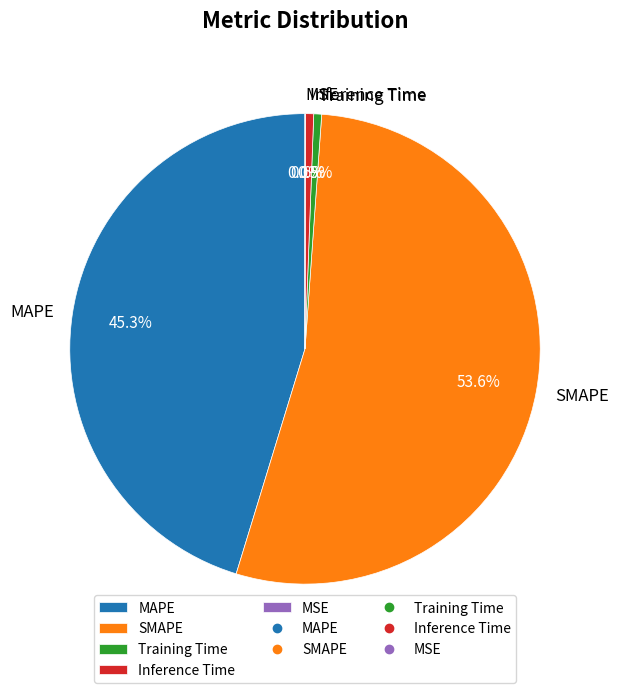

Which has a higher value, SMAPE or Inference Time?

SMAPE